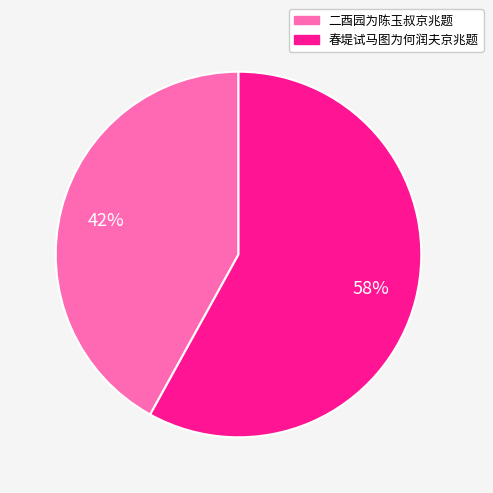

To the nearest percent, what is the combined percentage of 春堤试马图为何润夫京兆题 and 二酉园为陈玉叔京兆题?

100%